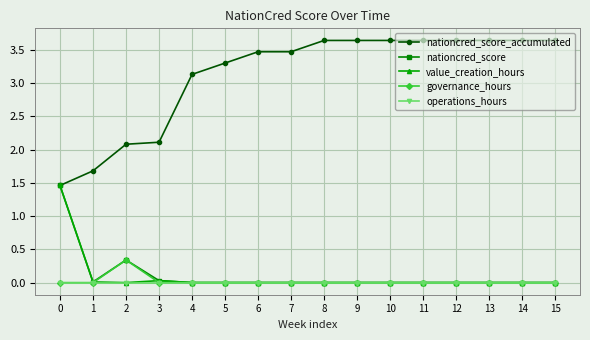

How many distinct data groups are displayed?

5